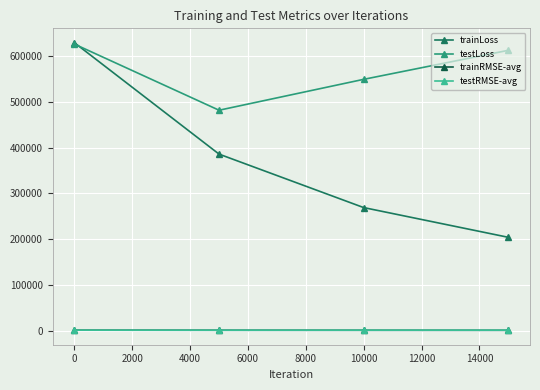

What is the average value of the testRMSE-avg series?

752.3